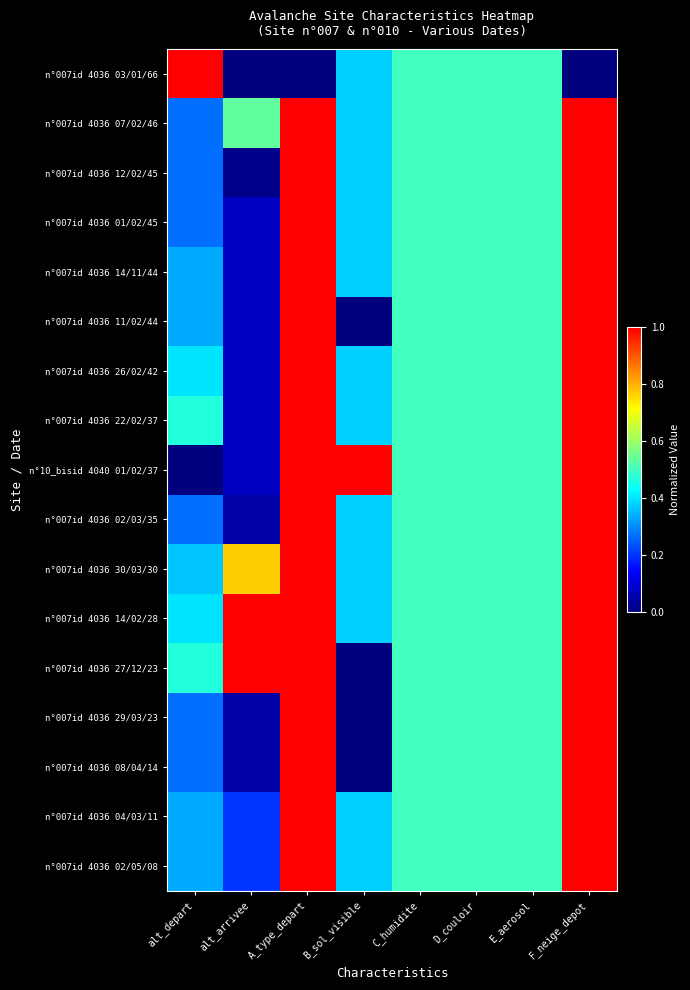

Count the number of data series in this chart.

17